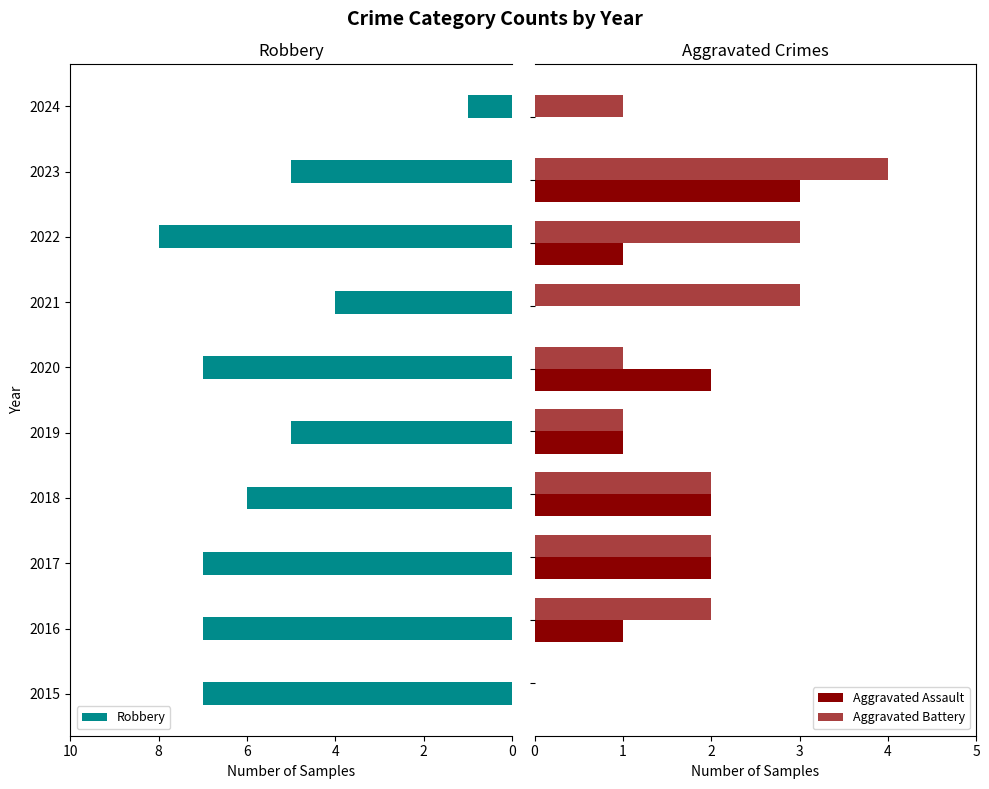

True or false: Robbery has a value of 3 at 2020.

False